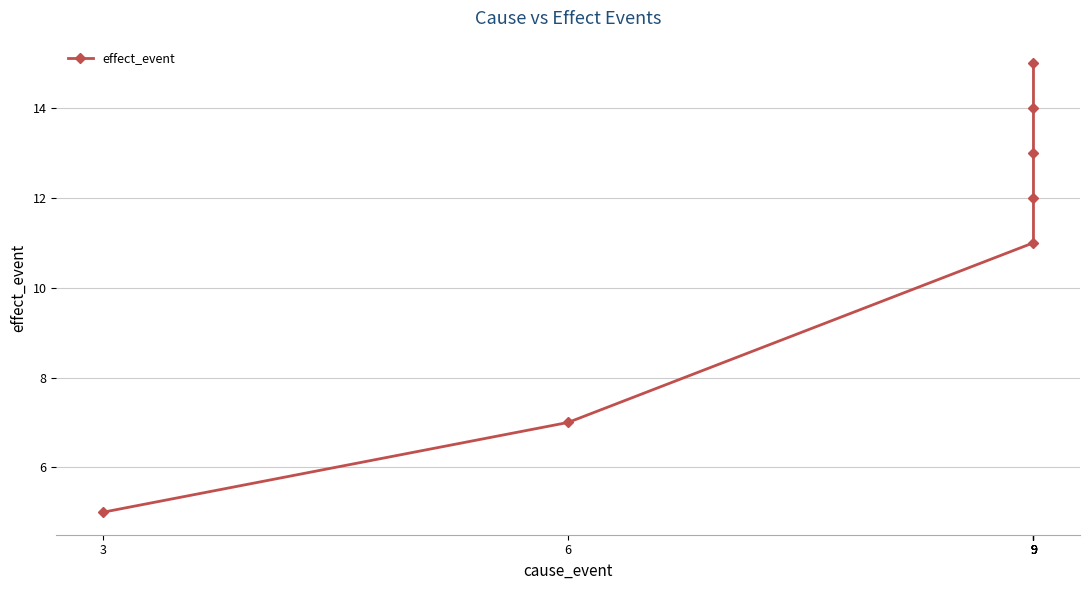

Count the number of categories in the chart.

7